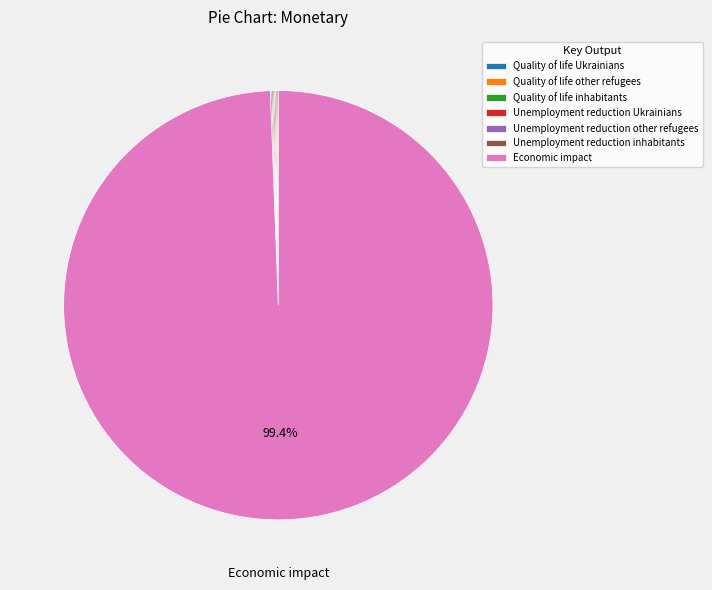

What is the largest slice in the pie chart?

Economic impact